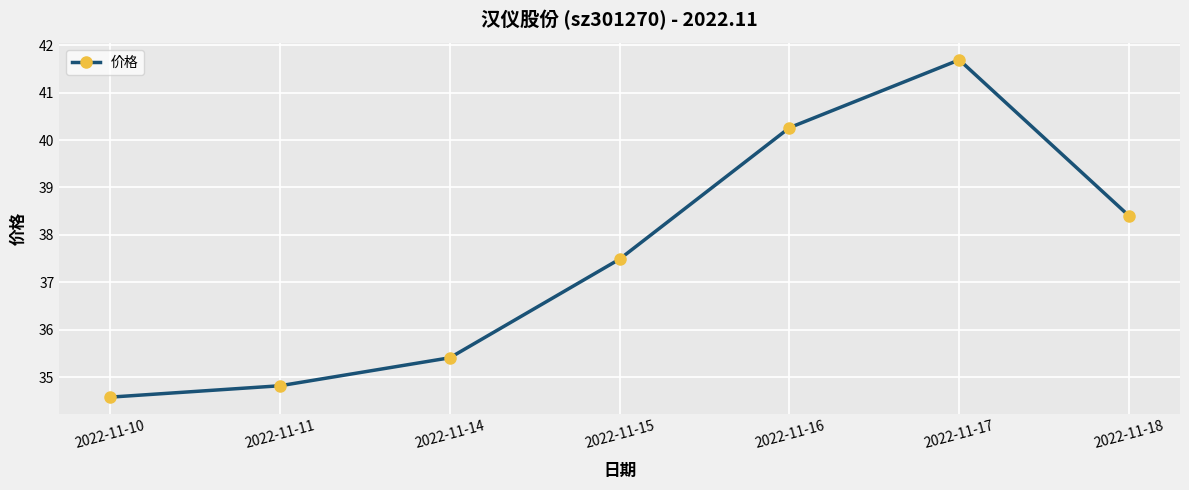

What is the difference between the values at 2022-11-14 and 2022-11-18?

3.0